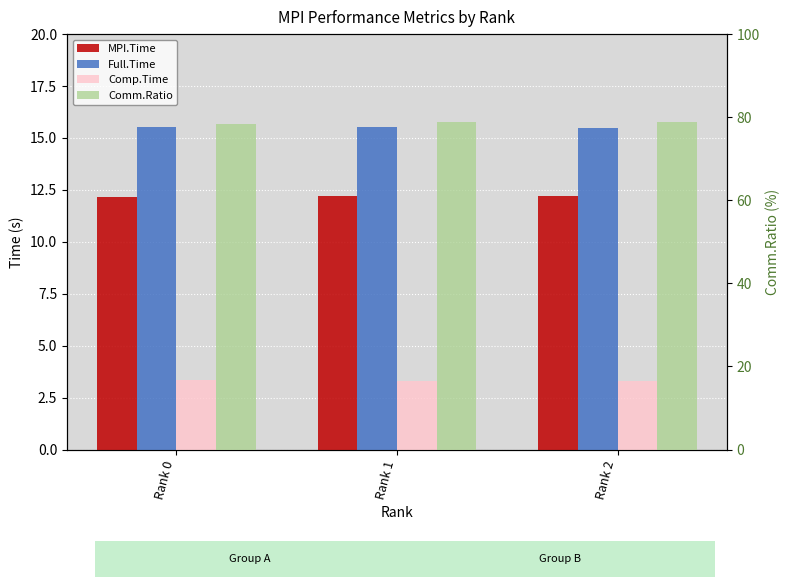

What is the value of the Comp.Time bar at the 2nd from the left?

3.3